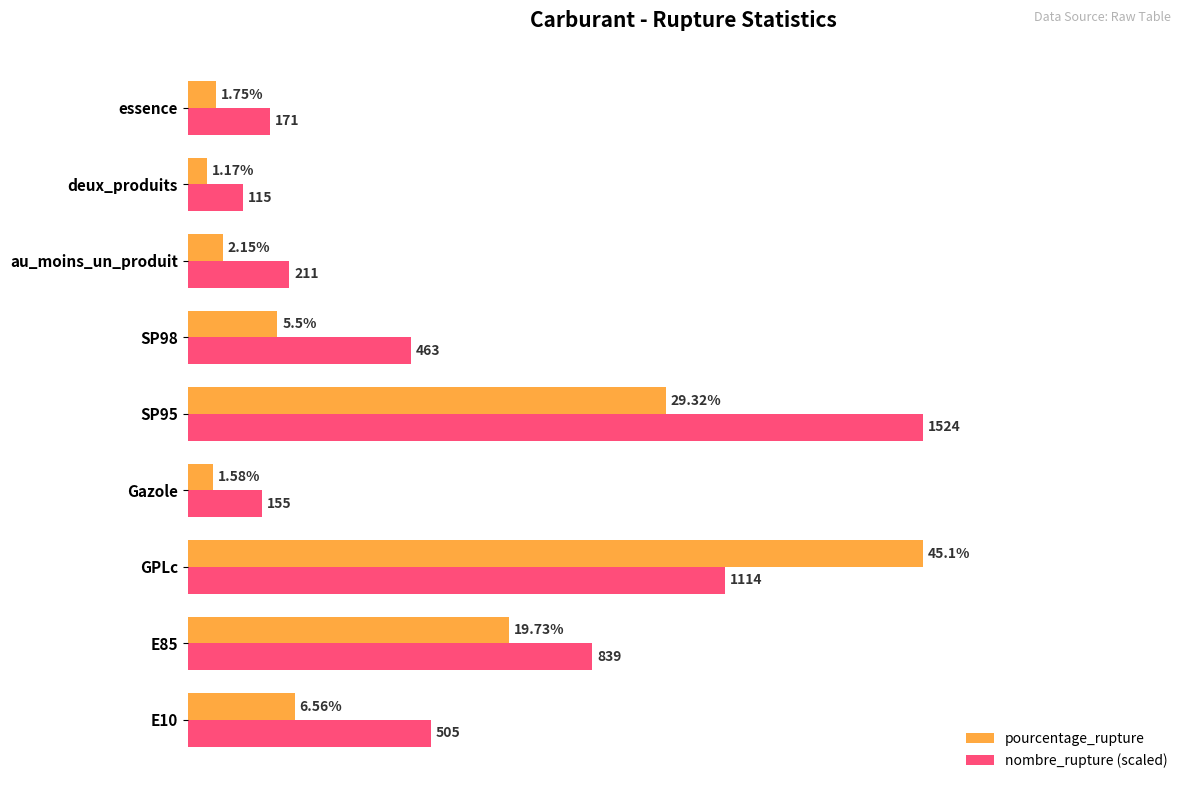

Rank the series at SP95 from lowest to highest value.

pourcentage_rupture, nombre_rupture (scaled)